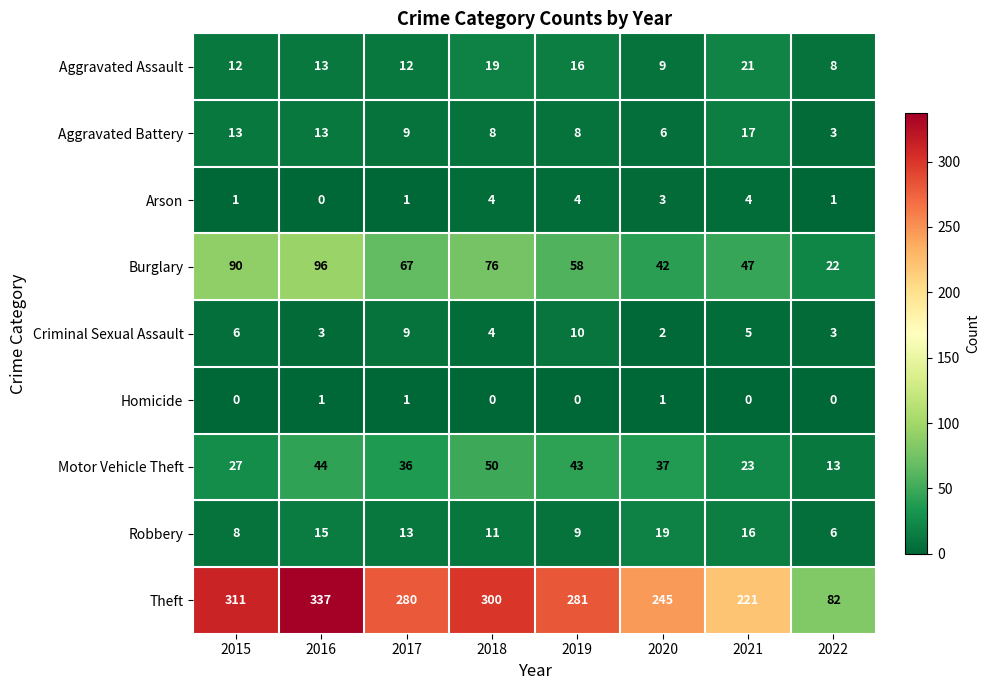

How many distinct data groups are displayed?

9